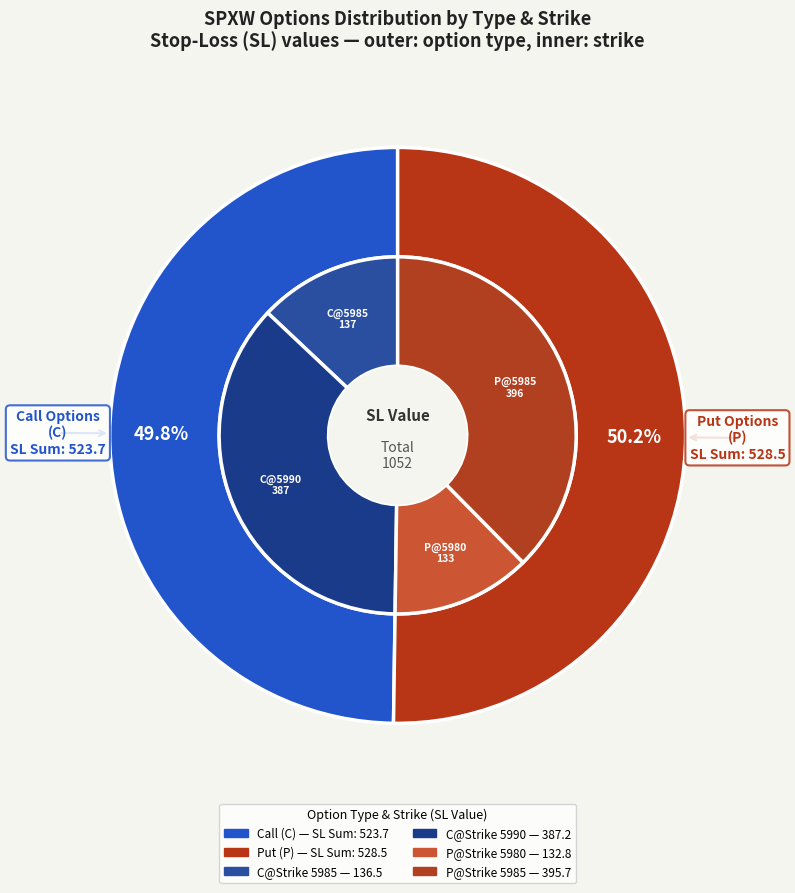

Does any single category account for the majority?

No